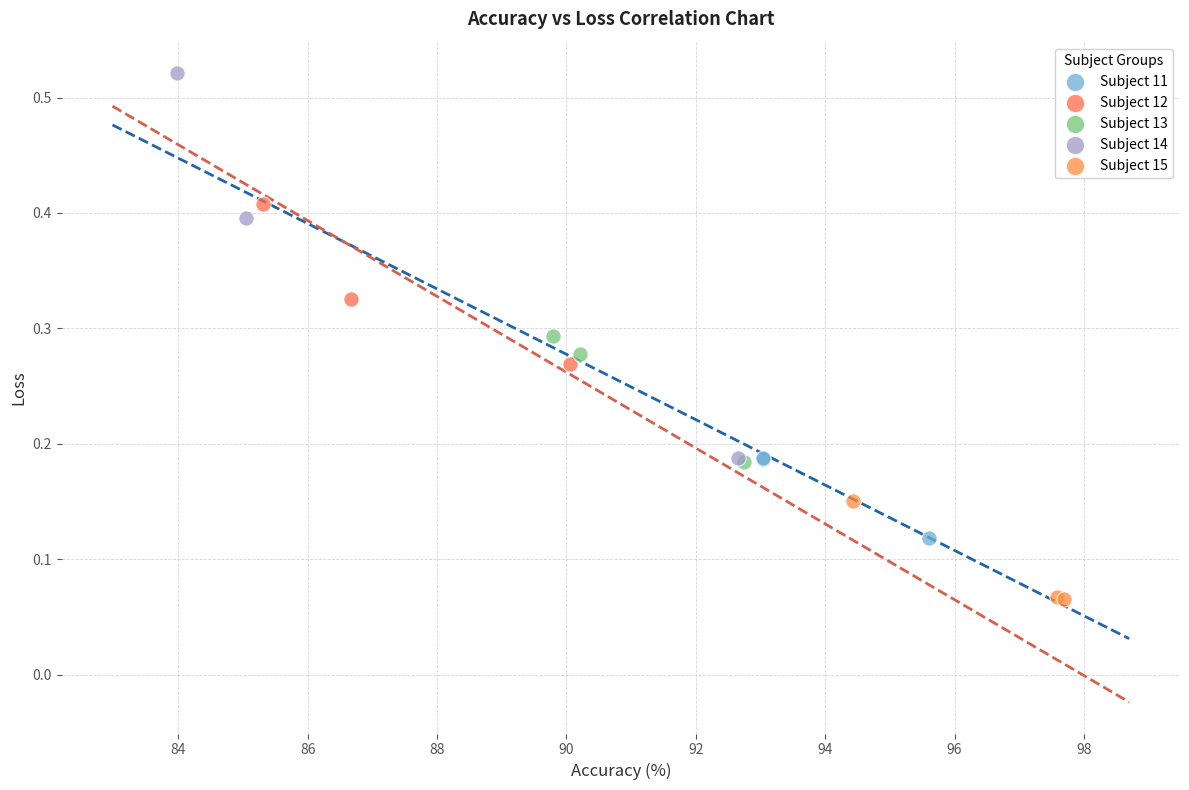

Which series has the widest spread of Y values?

Subject 14